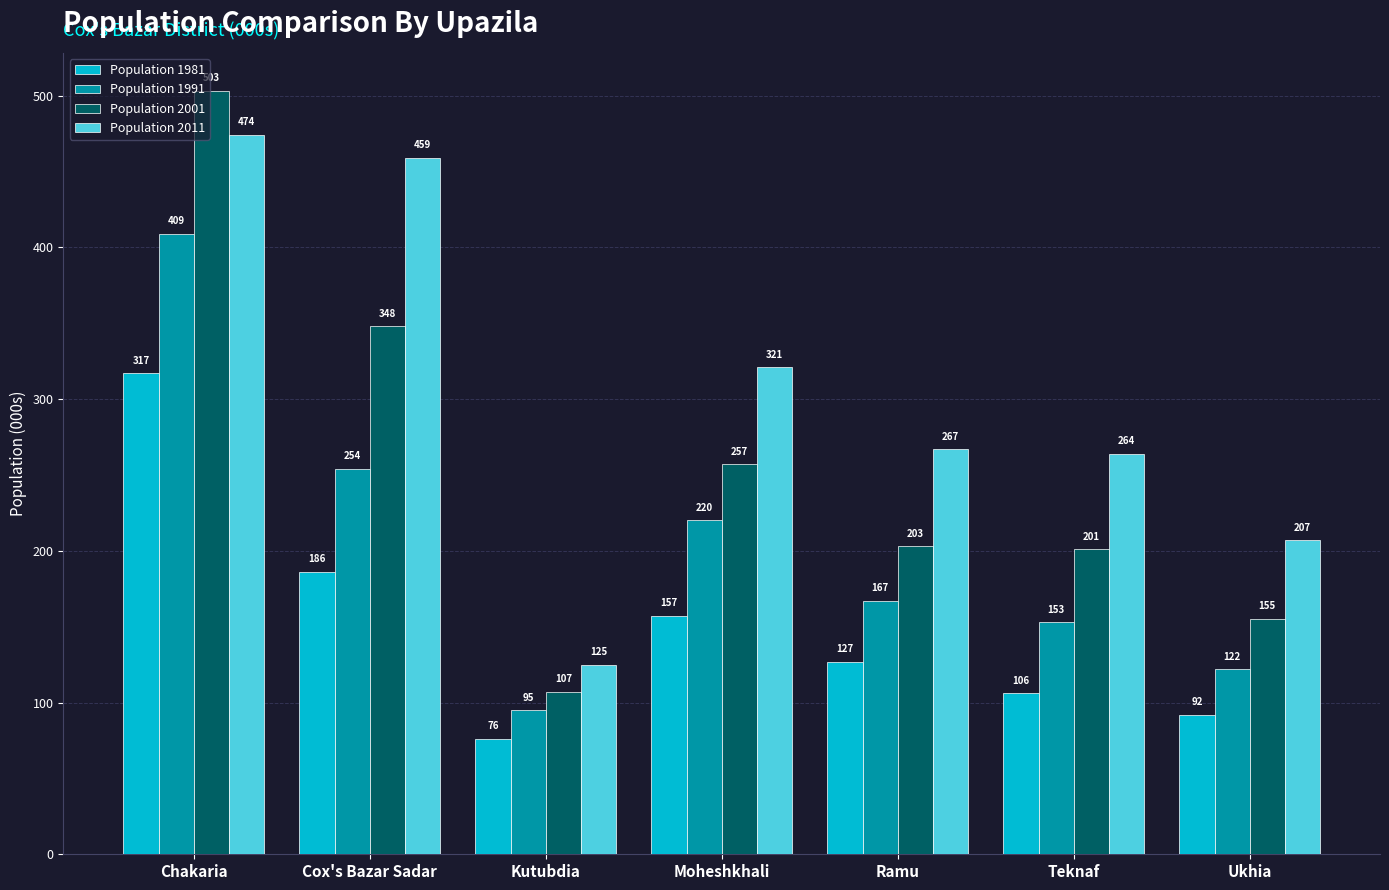

Does the chart contain stacked bars?

No